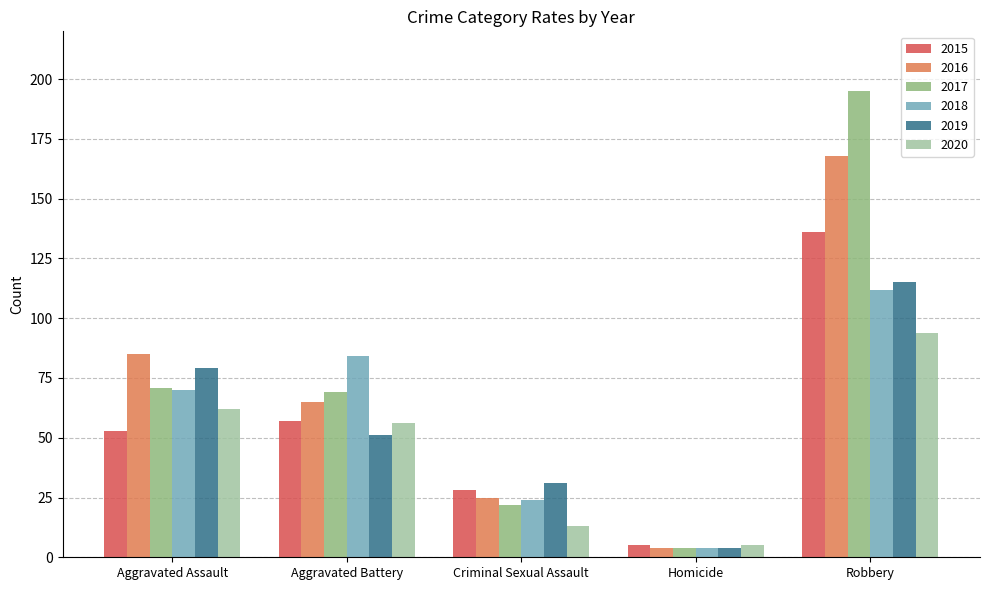

How many groups of bars are there?

5